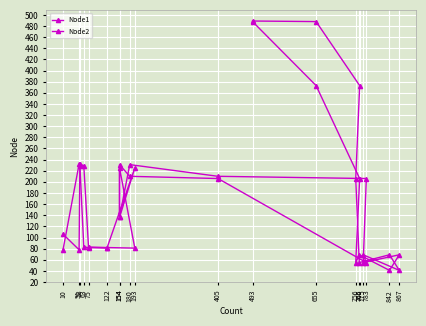

What is the label of the 3rd point from the right?

766